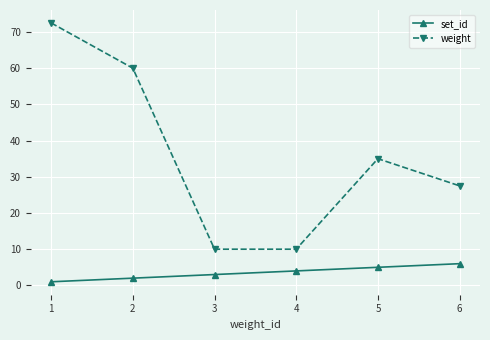

At which label is weight closest to 41?

5